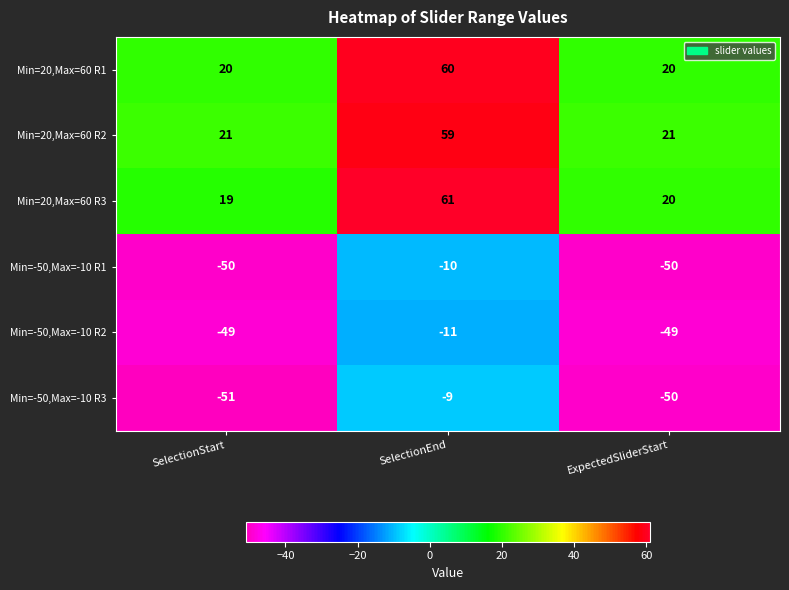

What is the difference between the highest and lowest values at ExpectedSliderStart?

71